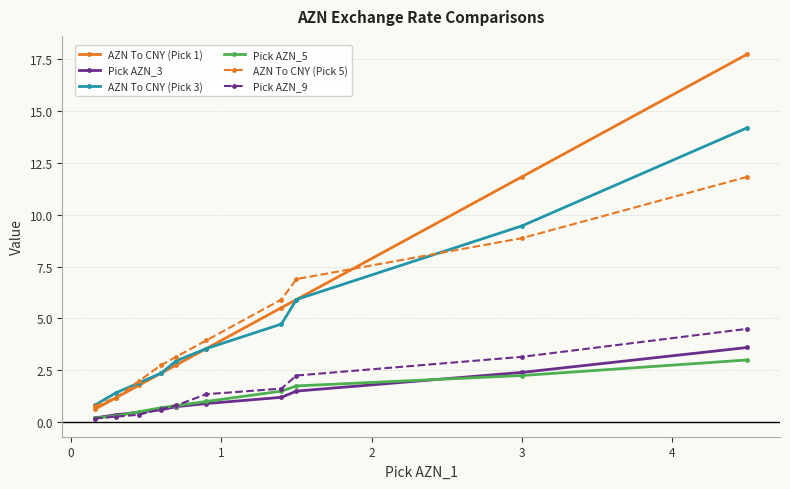

True or false: AZN To CNY (Pick 1) has more than 2 points higher than both neighbors.

False